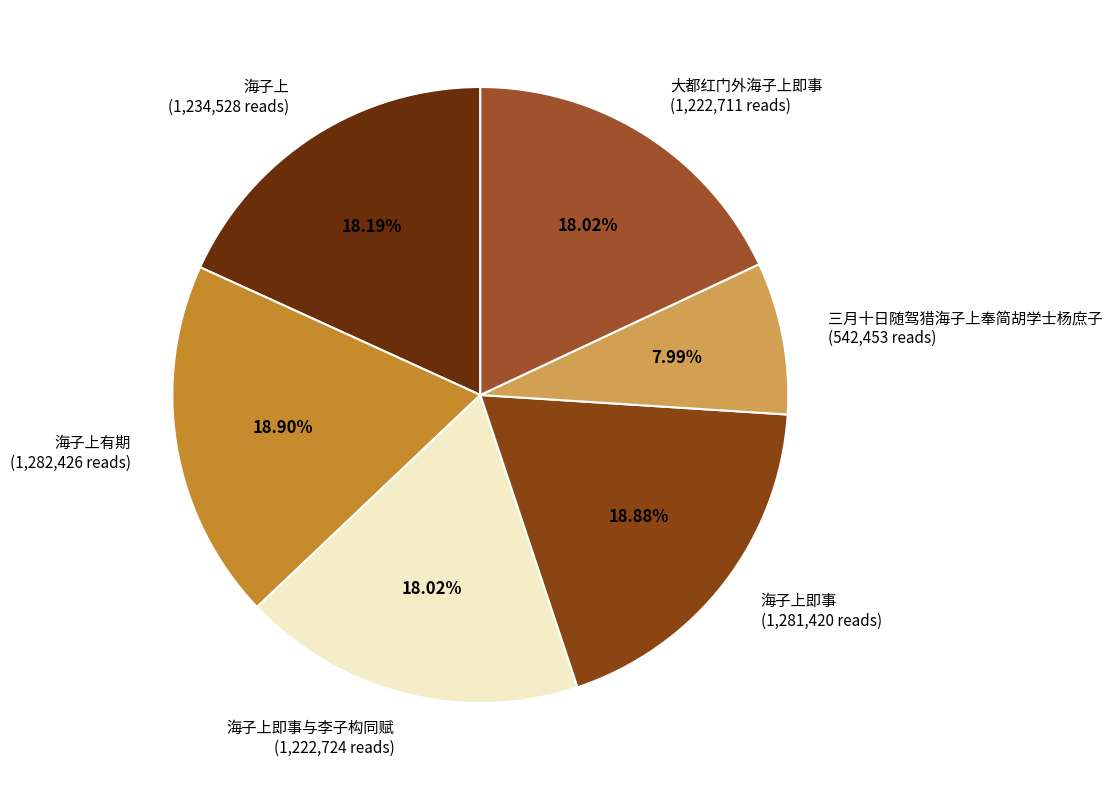

Between 海子上有期 (1,282,426 reads) and 大都红门外海子上即事 (1,222,711 reads), which is larger?

海子上有期 (1,282,426 reads)